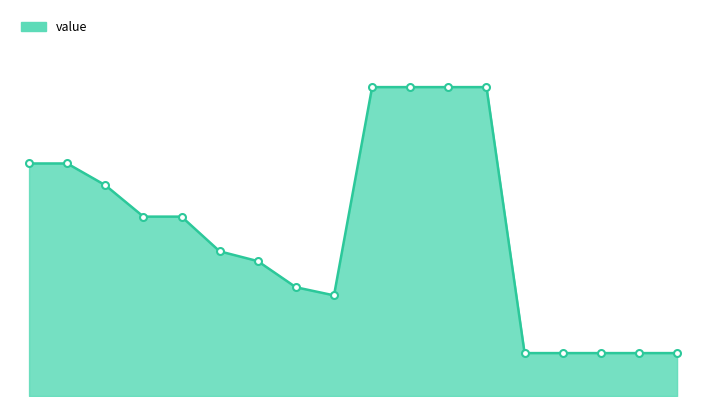

Rank the categories by value from lowest to highest.

14, 15, 16, 17, 18, 9, 8, 7, 6, 4, 5, 3, 1, 2, 10, 11, 12, 13